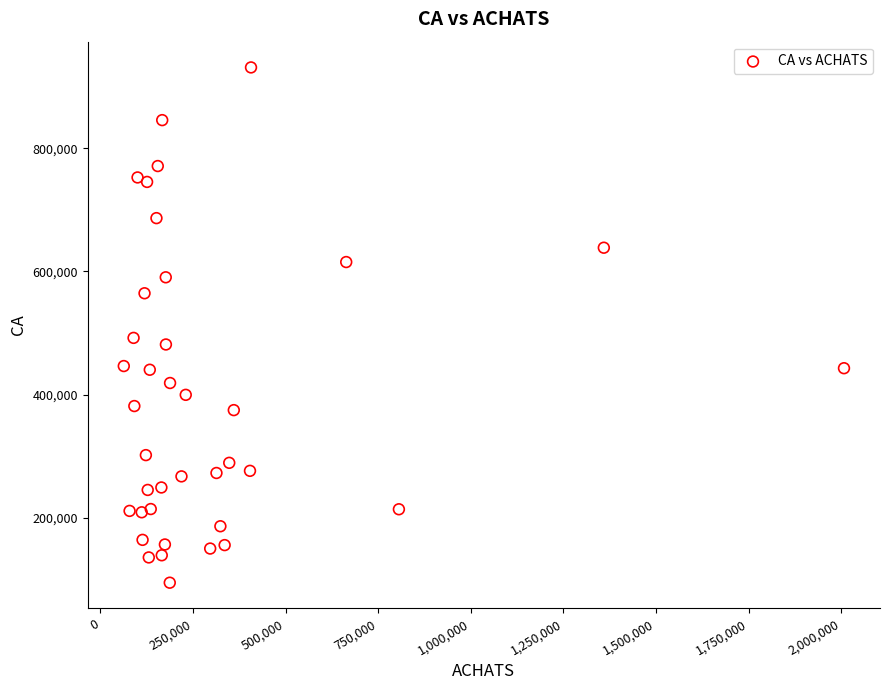

What Y value in the scatter plot is closest to 513000?

492200